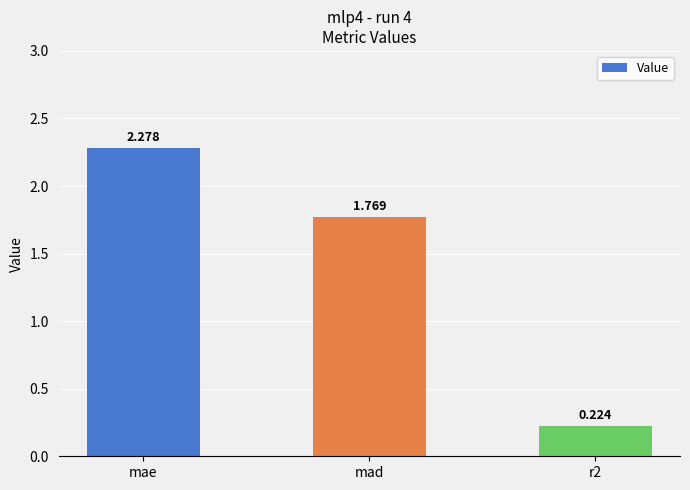

Between mae and r2, which is larger?

mae